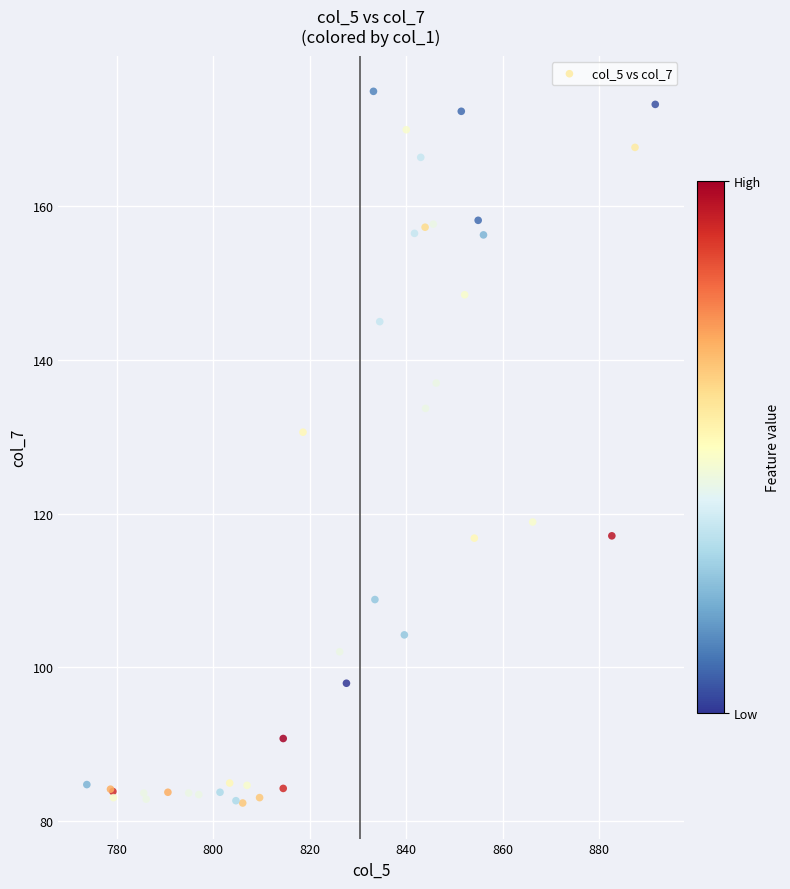

What Y value in the scatter plot is closest to 128?

130.6